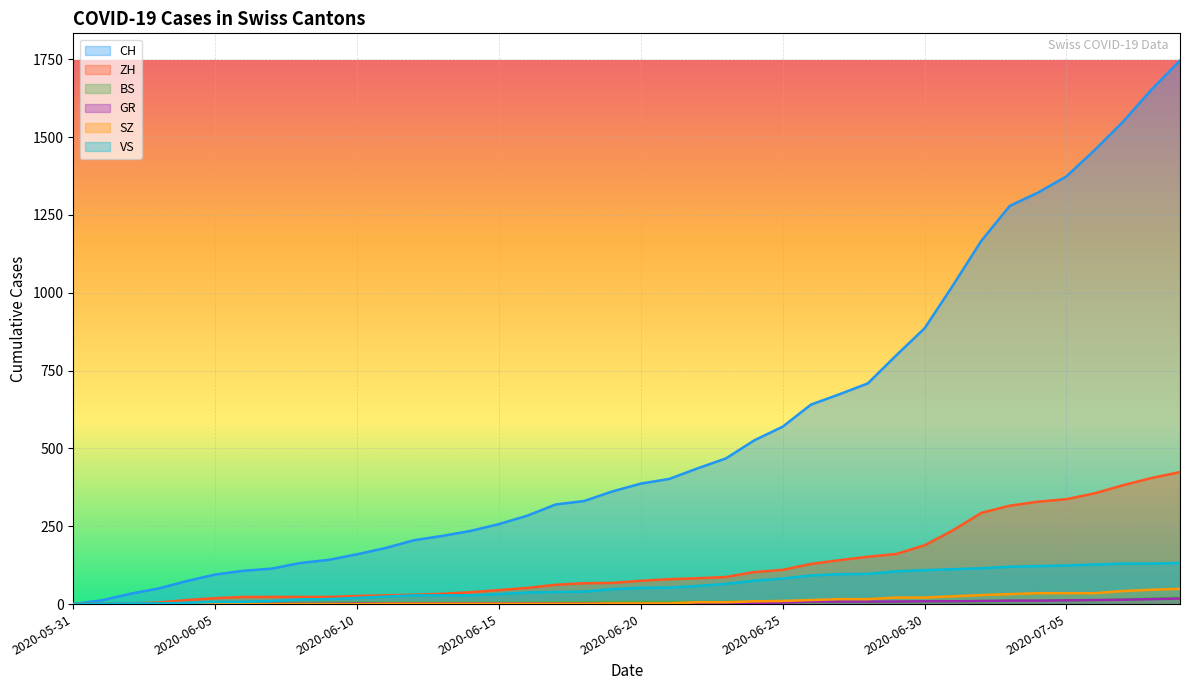

True or false: GR has more than 0 points higher than both neighbors.

False